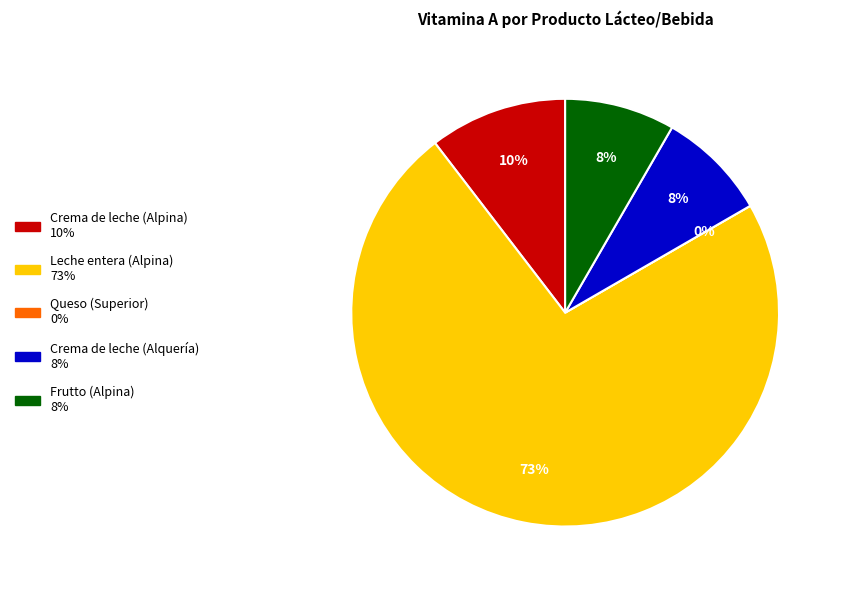

True or false: Leche entera (Alpina) accounts for 73% of the total.

True